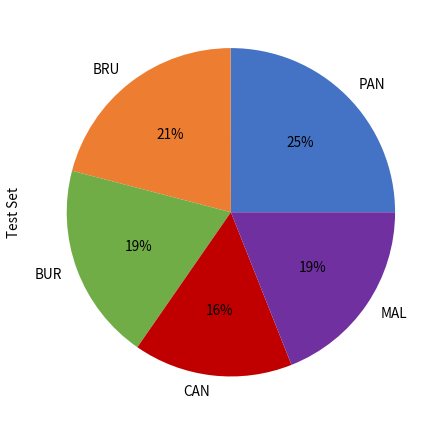

How many slices are in this pie chart?

5